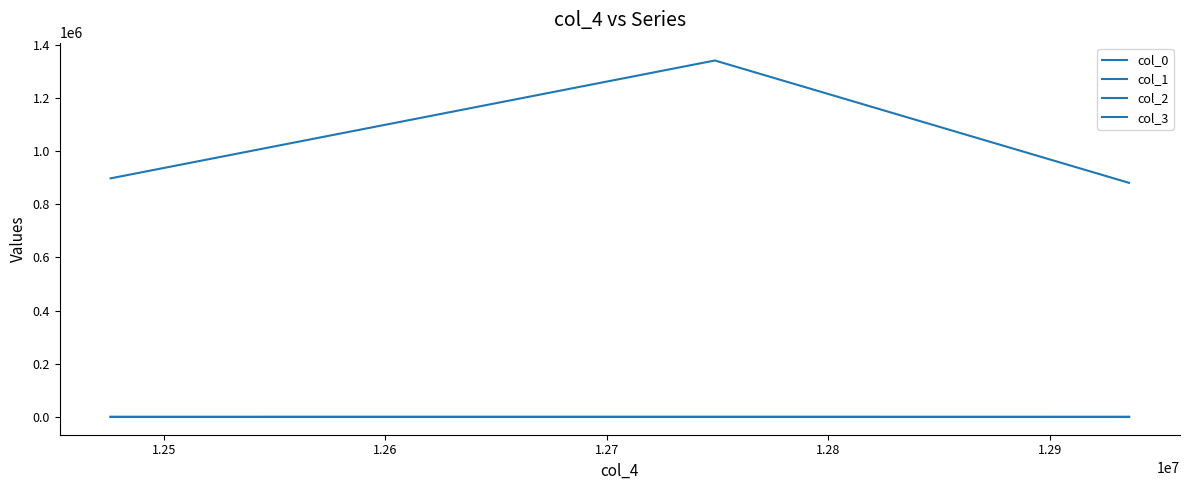

Does the chart have visible grid lines?

No